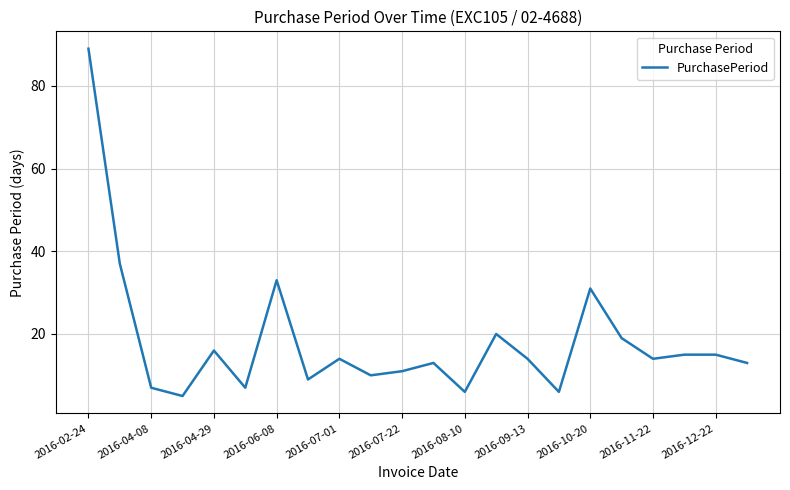

What is the minimum value shown in the chart?

5